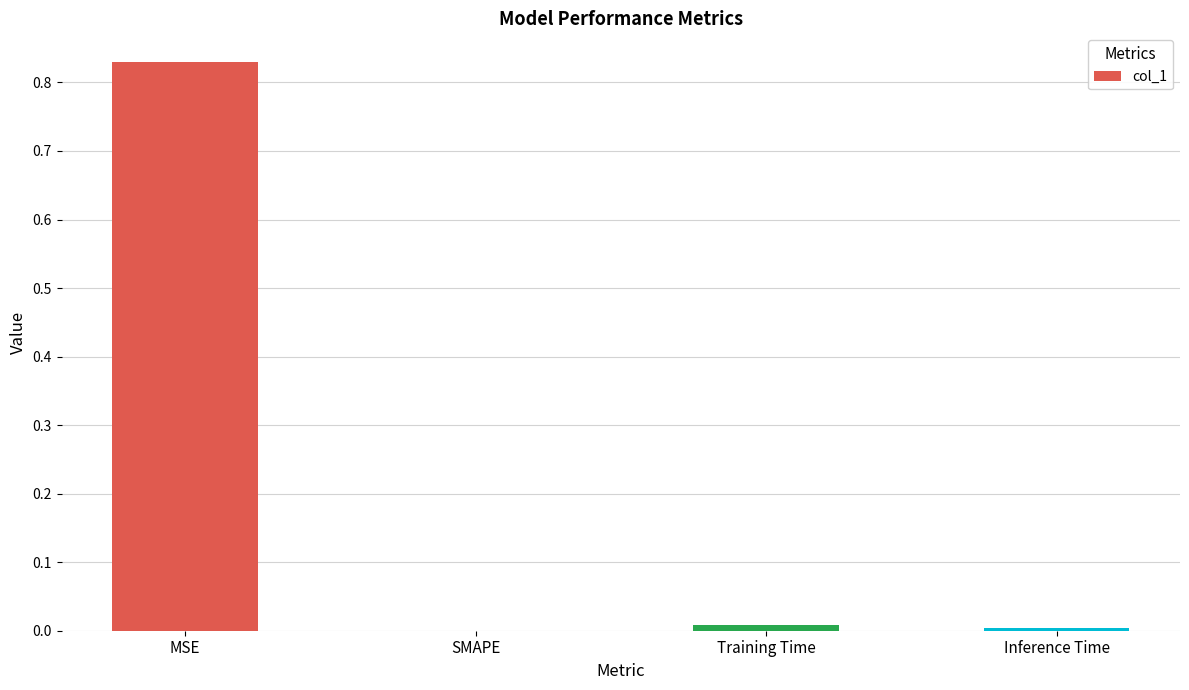

What is the change in value from MSE to SMAPE?

-0.8